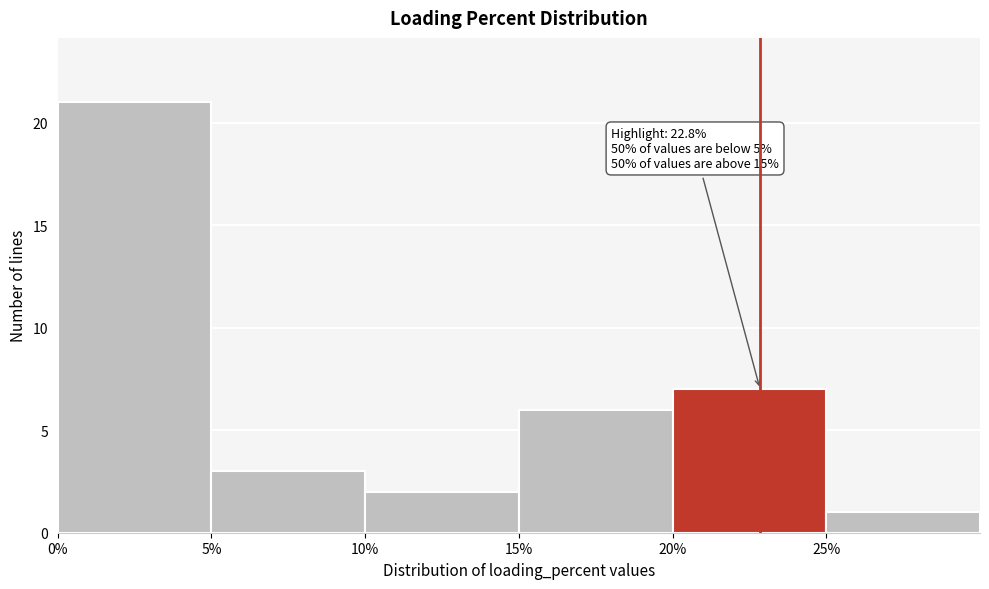

Which range on the x-axis has the tallest bar?

0 to 5